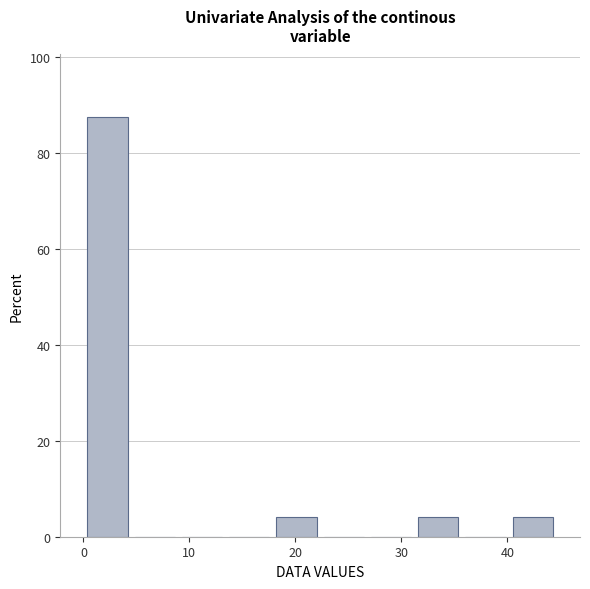

Reading left to right, transcribe this chart: for each bar, give the range it covers on the x-axis and its height. Neither the bar edges nor the heights are printed on the chart, so give them approximately, as read against the axes.

0 to 5: 88
5 to 9: 0
9 to 13: 0
13 to 18: 0
18 to 22: 4
22 to 27: 0
27 to 31: 0
31 to 36: 4
36 to 40: 0
40 to 45: 4